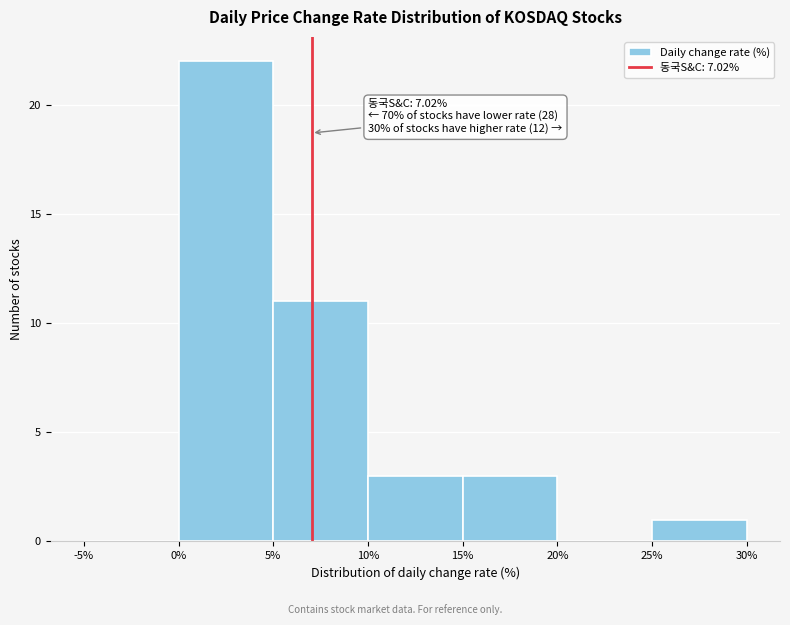

Over which range of the x-axis is the bar tallest?

0% to 5%